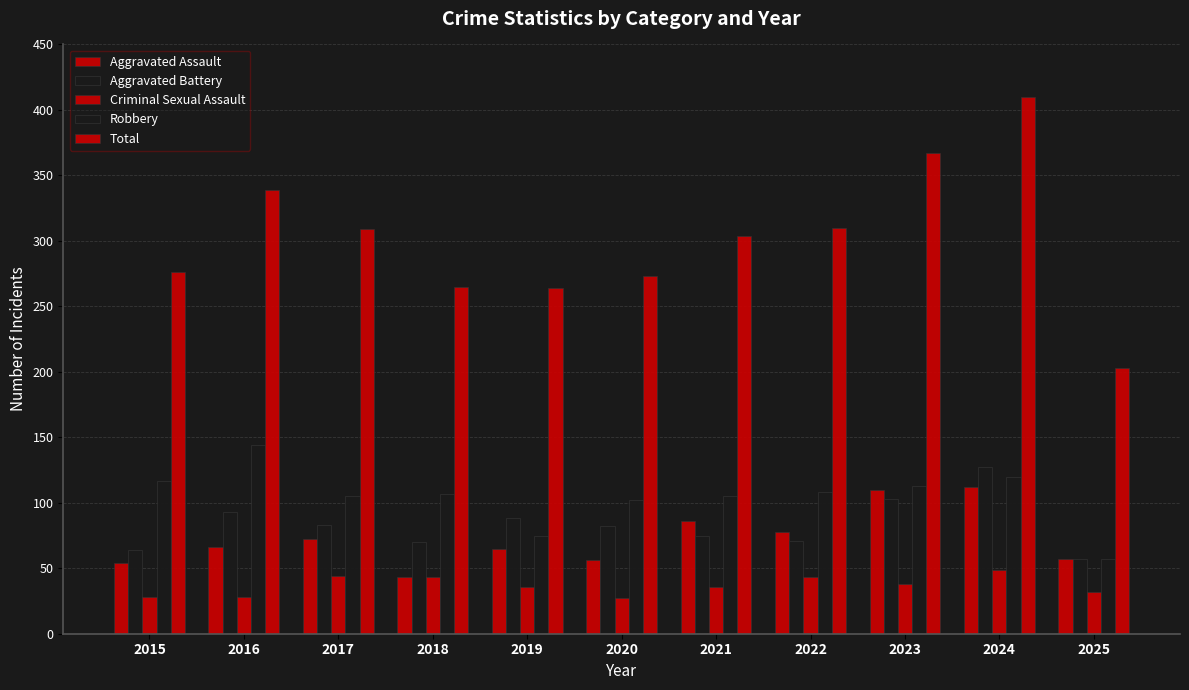

Is the value of Aggravated Assault at 2025 greater than the value of Criminal Sexual Assault at 2020?

Yes